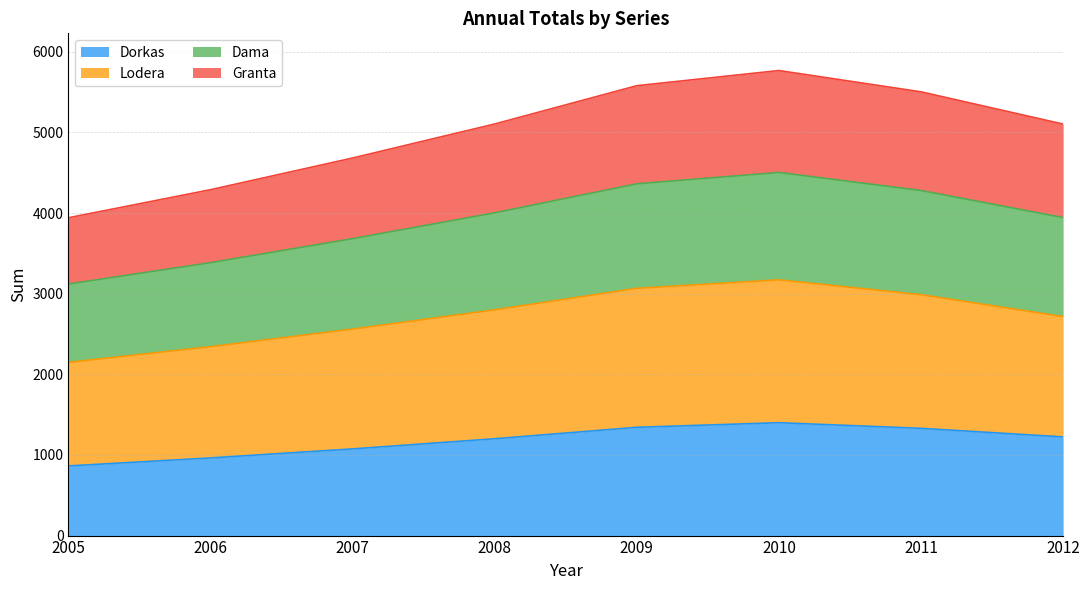

The Dorkas series shows 1201 at 2008. True or false?

True